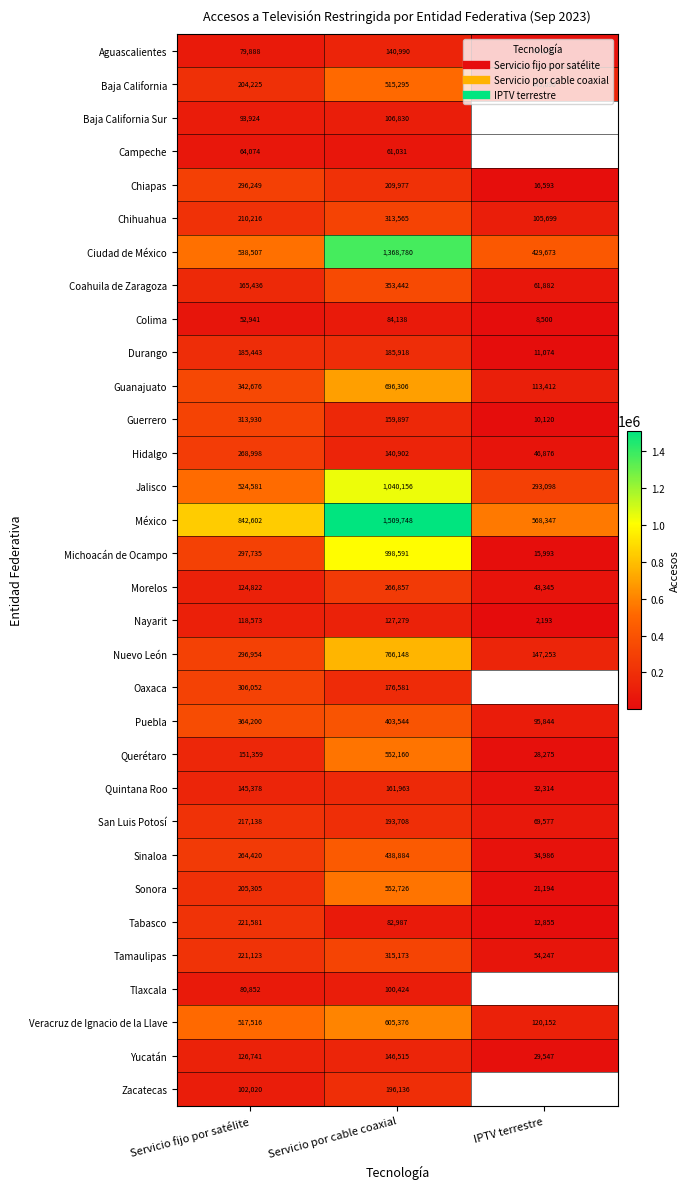

What is the difference between the Nuevo León values at Servicio fijo por satélite and Servicio por cable coaxial?

469194.0